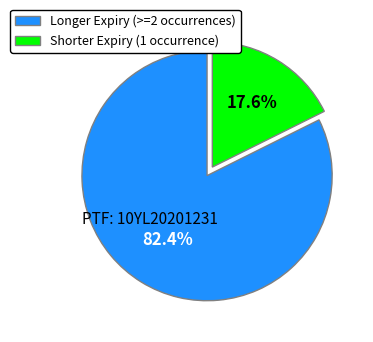

Rank the categories by value from highest to lowest.

Longer Expiry (>=2 occurrences), Shorter Expiry (1 occurrence)